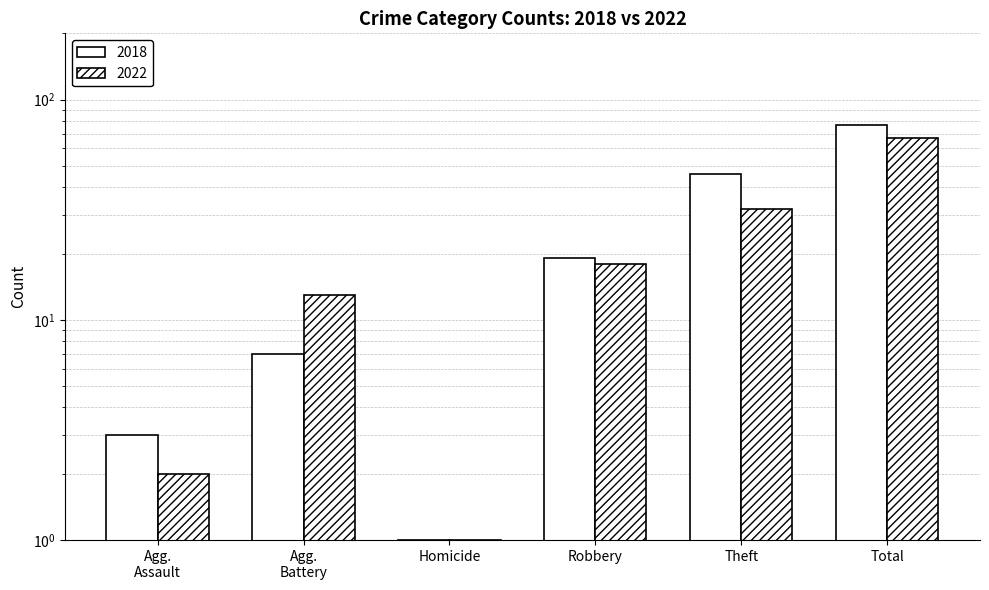

Rank the series at Theft from highest to lowest value.

2018, 2022